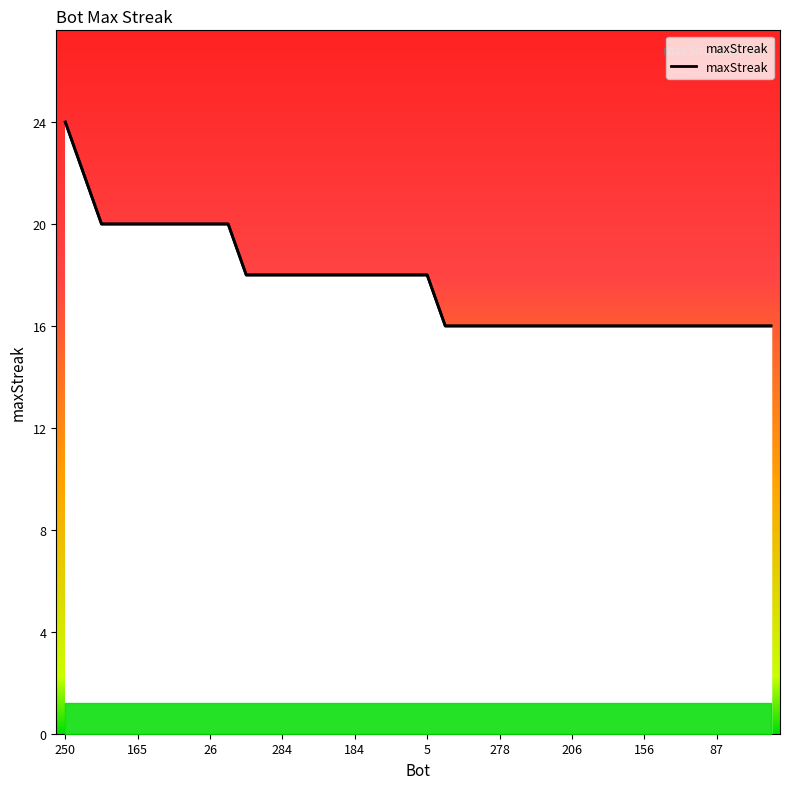

Which label corresponds to the largest value in the chart?

250